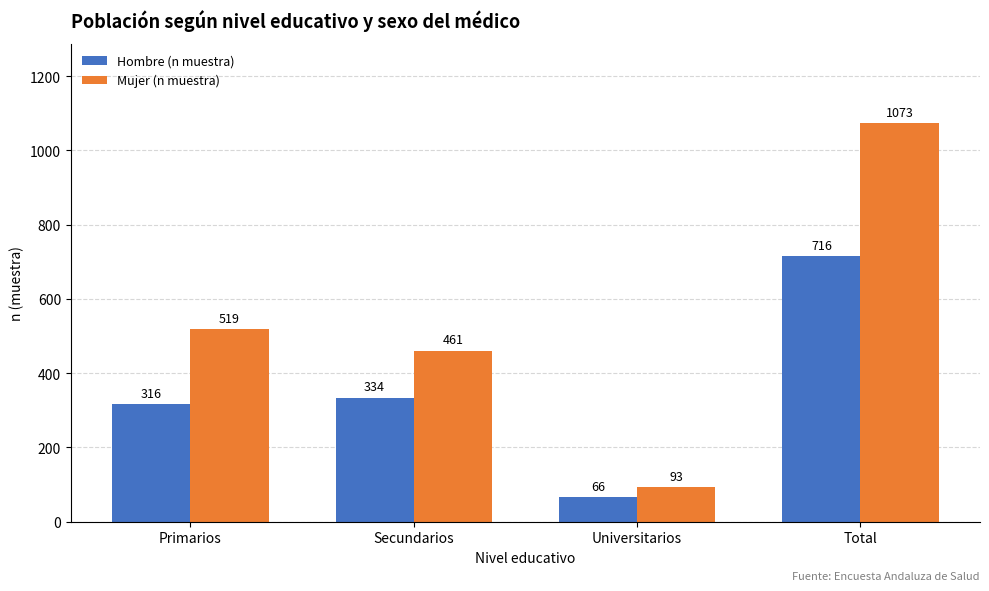

What is the approximate value of Hombre (n muestra) at Primarios, to the nearest 10?

320